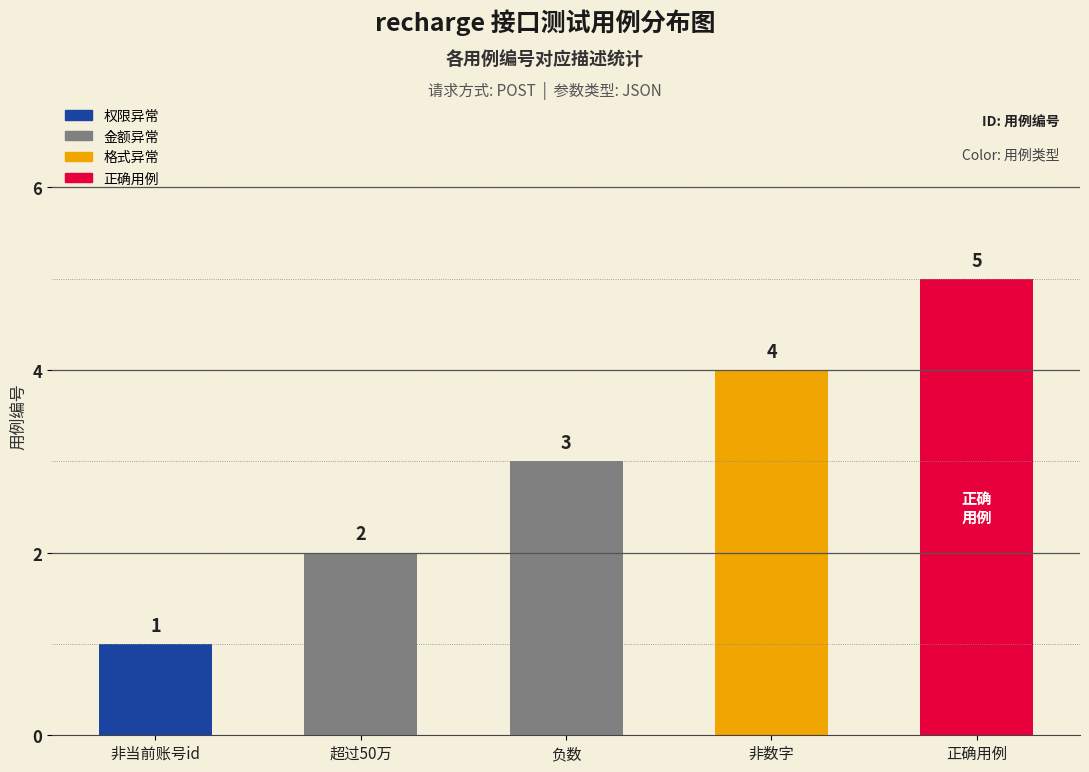

At which label is the value closest to 3?

负数